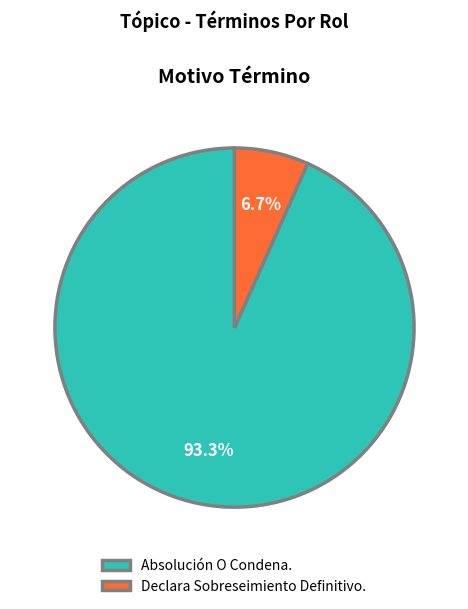

To the nearest percent, what portion does Absolución O Condena. represent?

93%